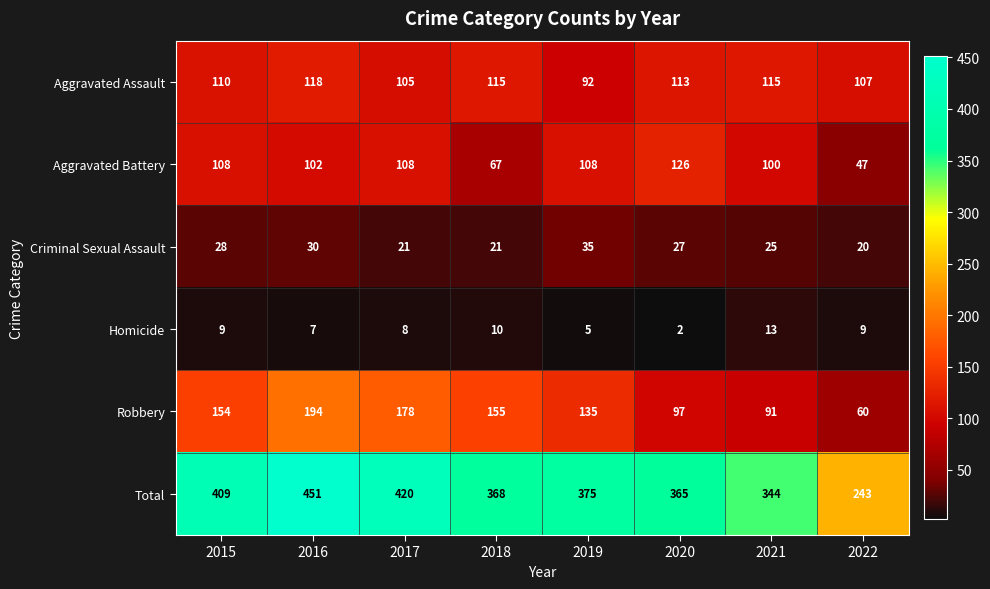

At which category is the sum across all series the highest?

2016